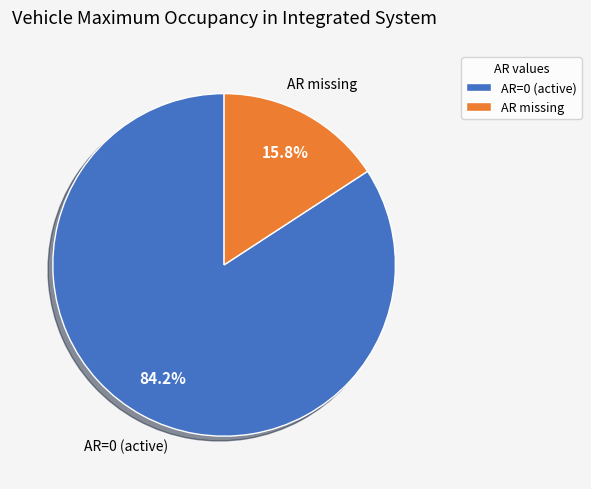

Which has a higher value, AR=0 (active) or AR missing?

AR=0 (active)